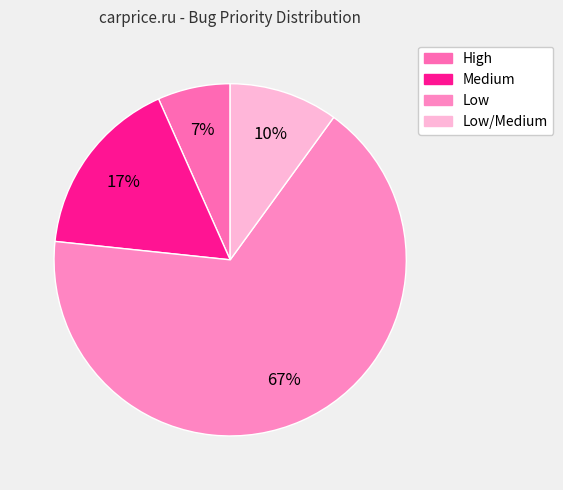

Count the number of slices in the pie.

4